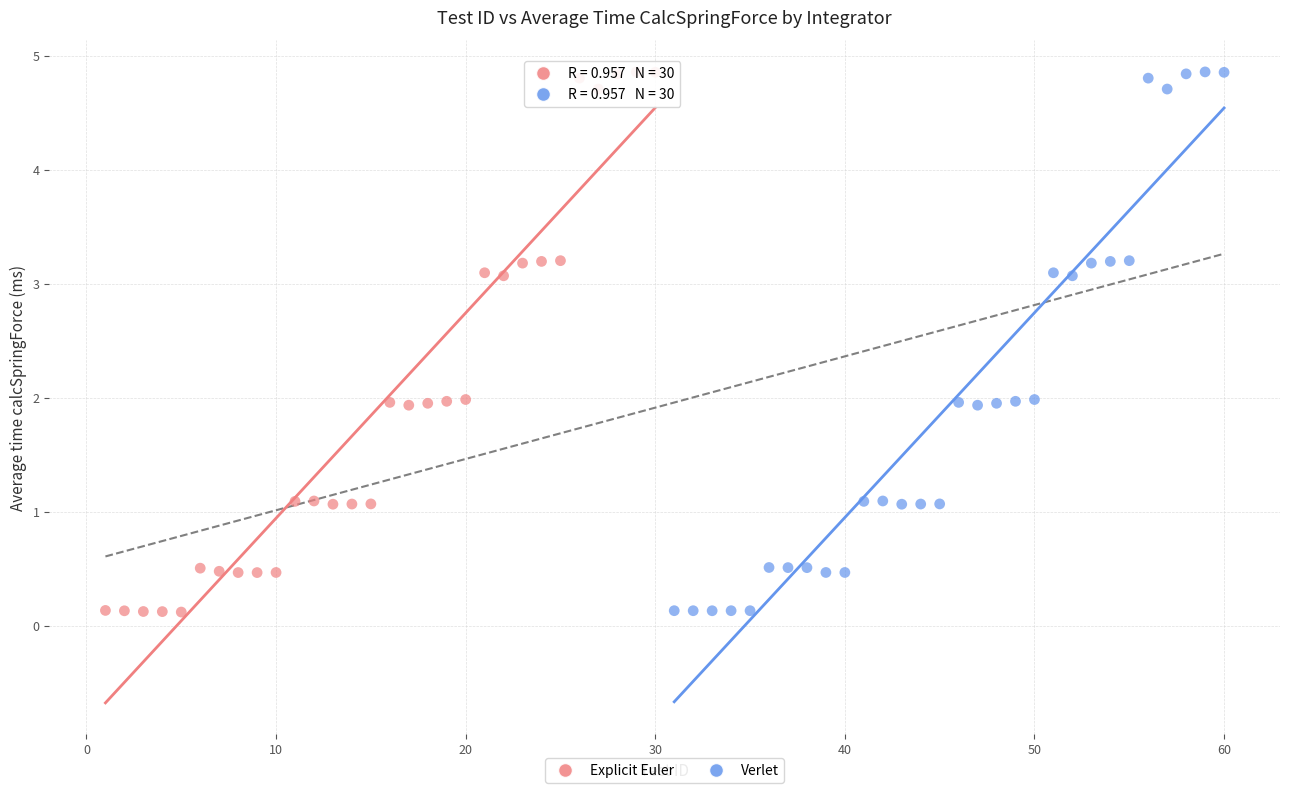

Which series has the widest spread of Y values?

Explicit Euler